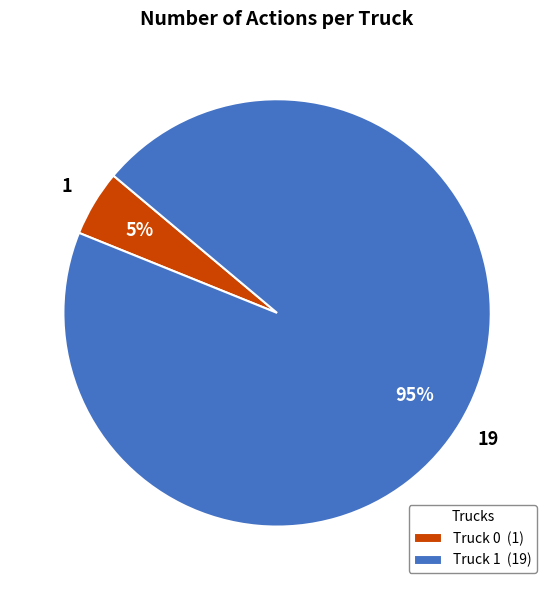

What percentage is the Truck 0 slice, to the nearest percent?

5%